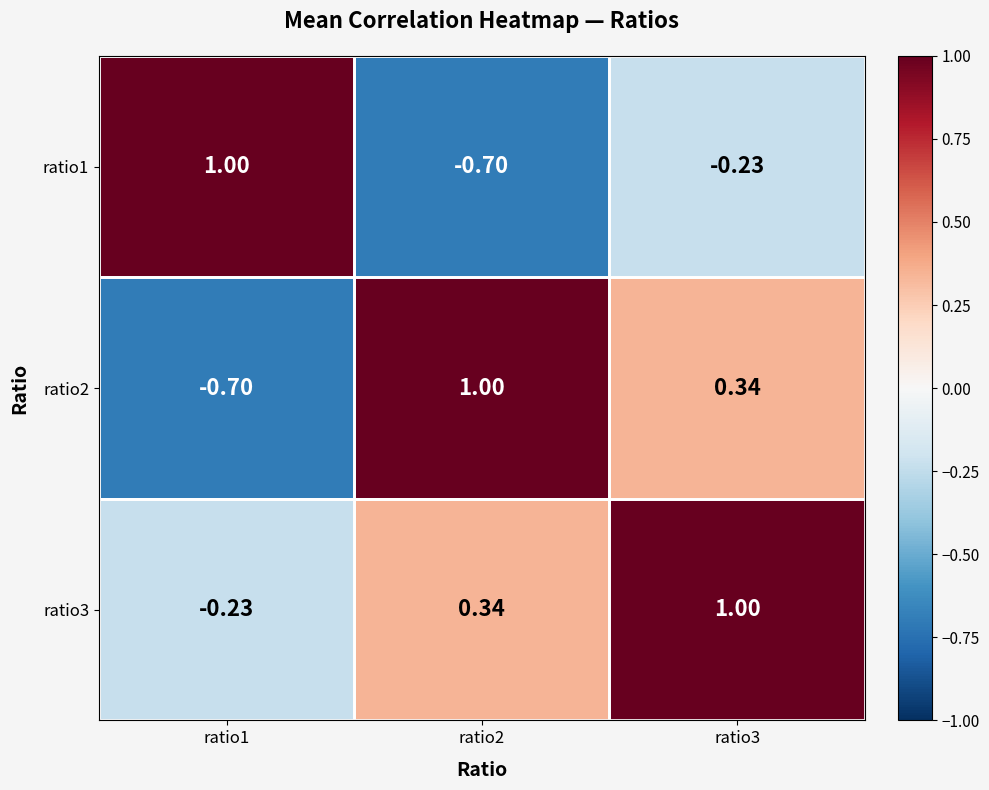

Is the value of ratio1 at ratio2 greater than the value of ratio2 at ratio2?

No